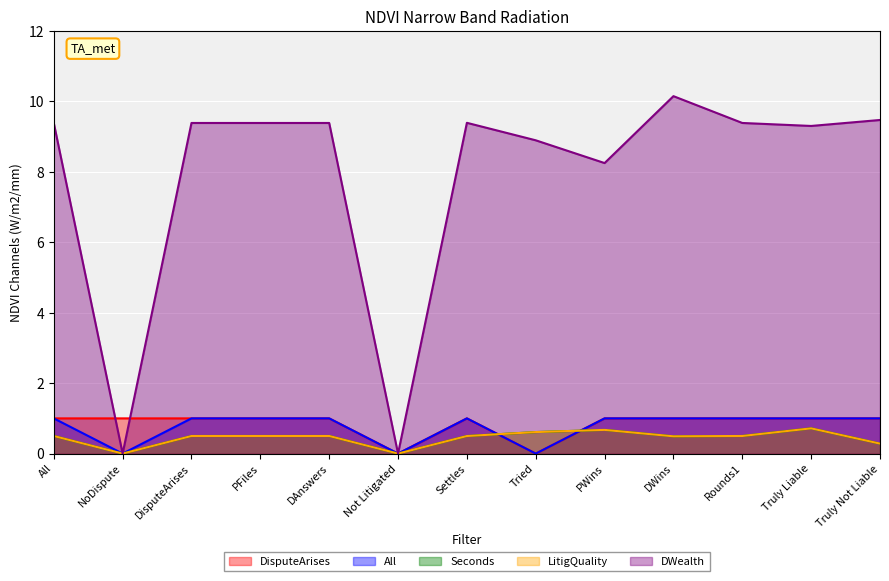

At how many categories does at least one series exceed 3?

11